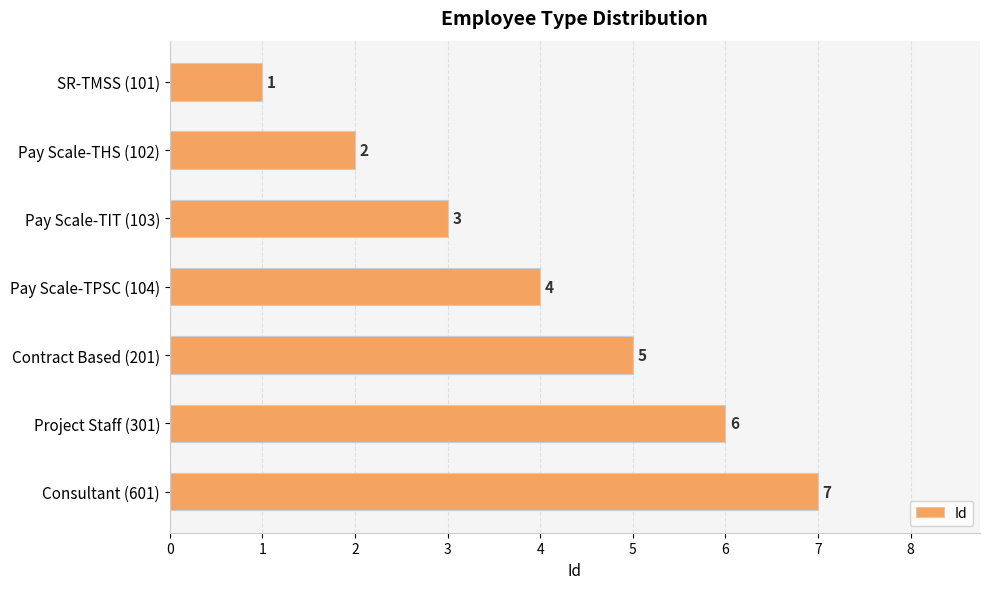

What value does the data have at Pay Scale-TPSC (104)?

4